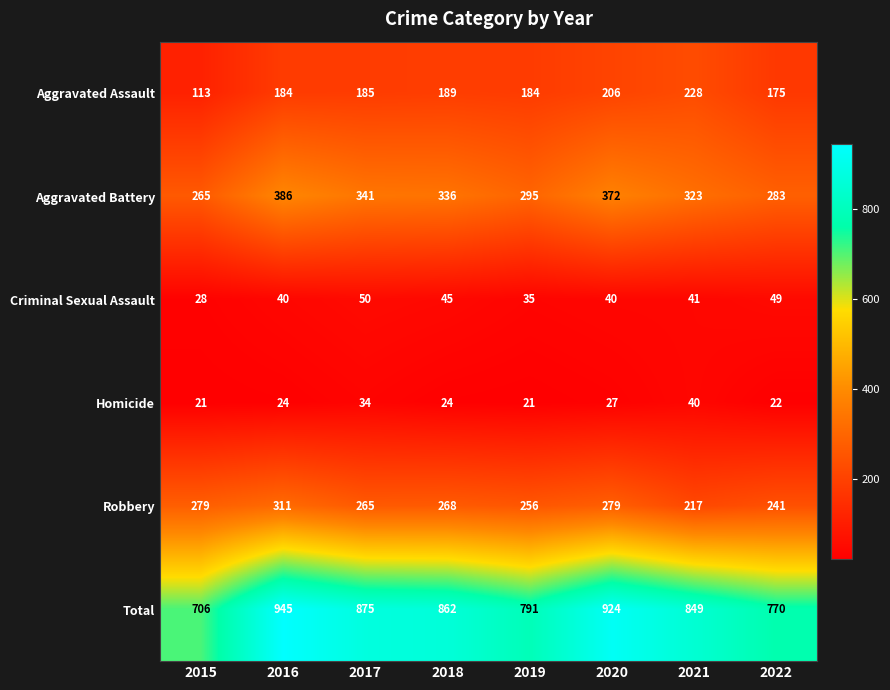

Rank the series by their maximum value, from lowest to highest.

Homicide, Criminal Sexual Assault, Aggravated Assault, Robbery, Aggravated Battery, Total